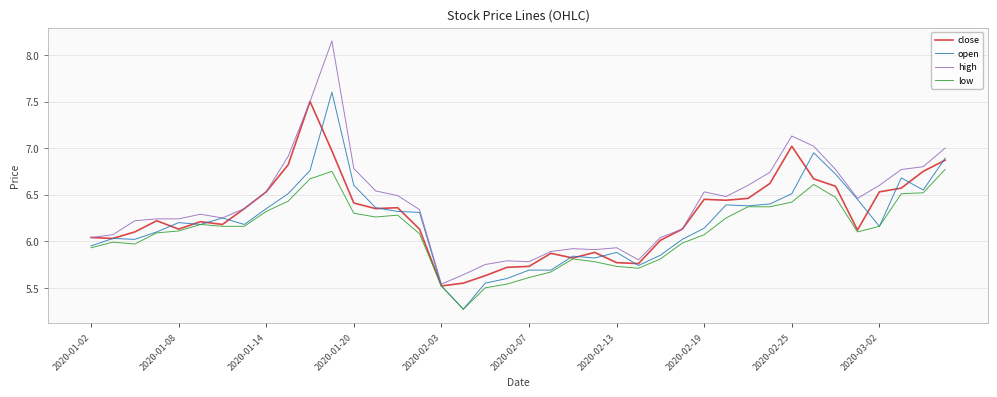

True or false: close has more than 2 points higher than both neighbors.

True